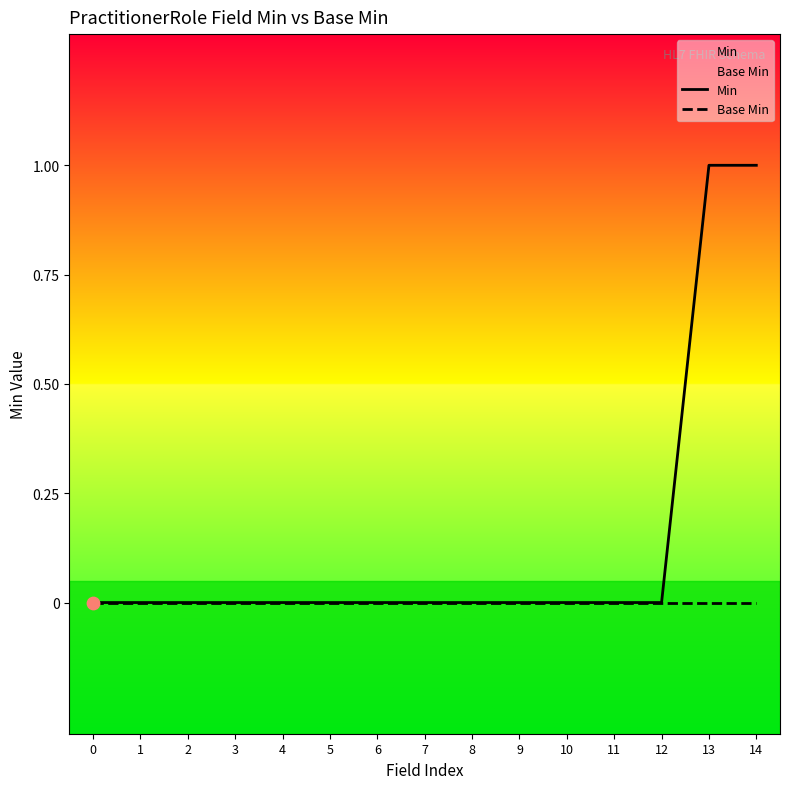

Is the value of Min at 5 greater than the value of Base Min at 8?

No